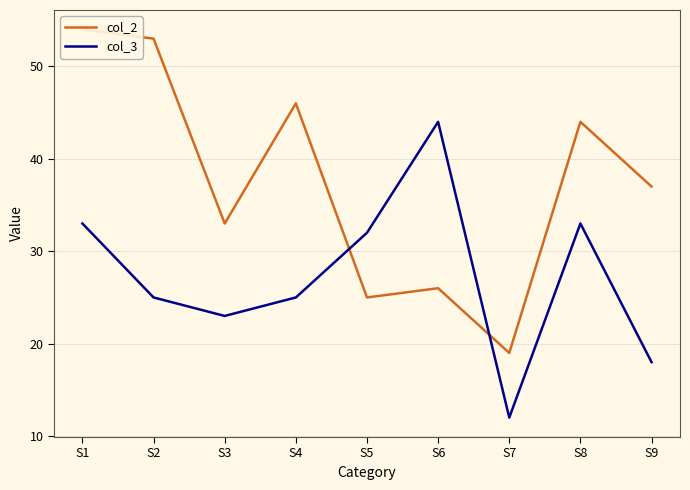

What are all the series names shown in the legend?

col_2, col_3